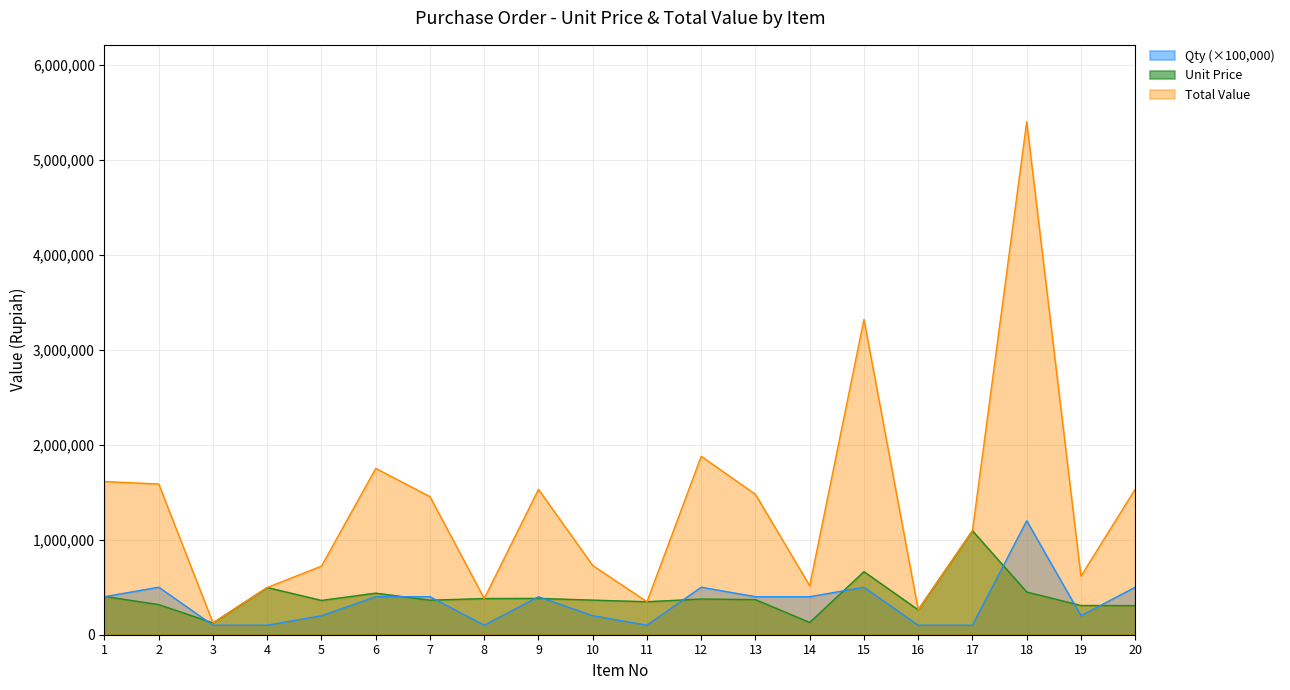

How many lines are shown in the chart?

3